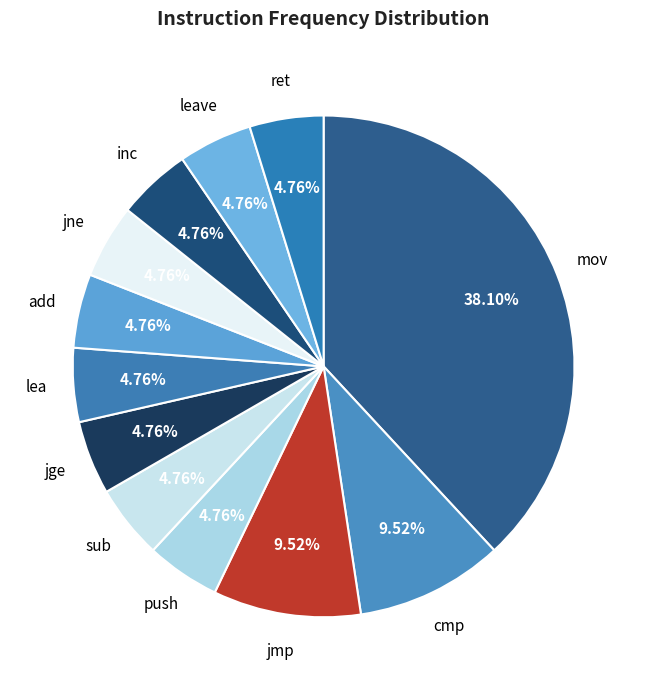

To the nearest percent, what is the difference between the jmp and add slice percentages?

5%